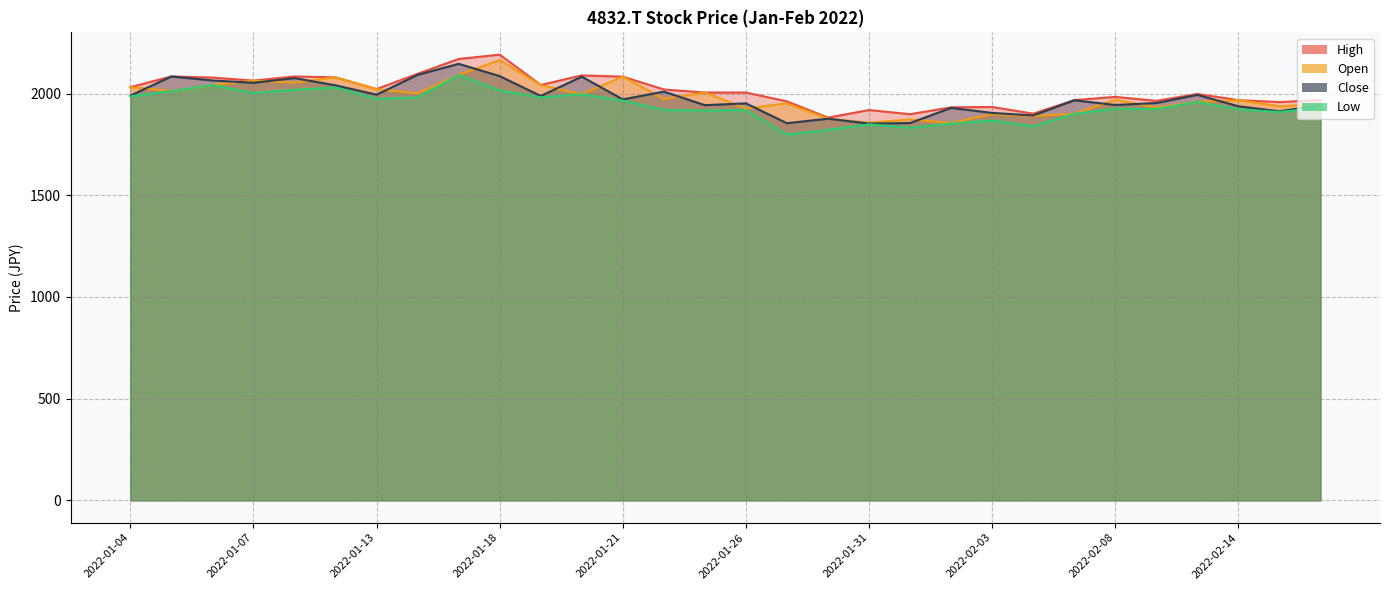

How many categories are shown in the chart?

30